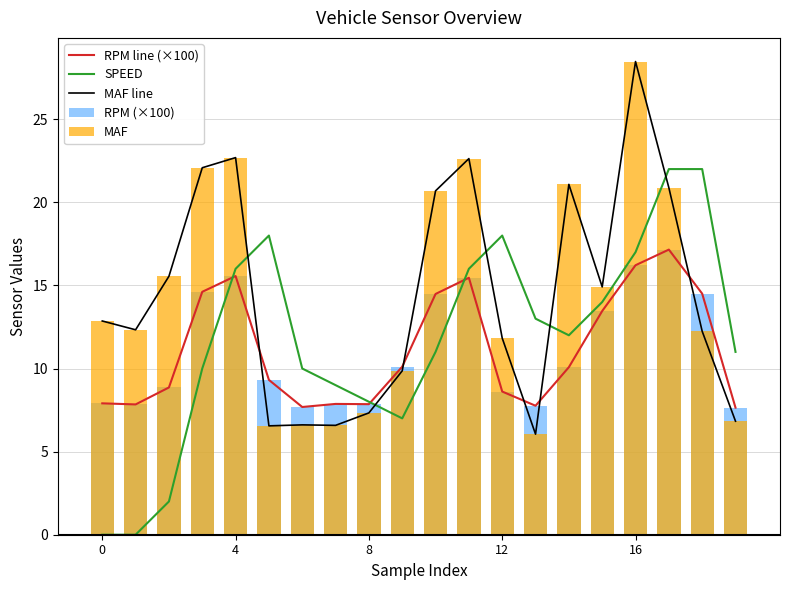

What is the difference between the maximum and minimum values in the RPM line (×100) series?

9.5